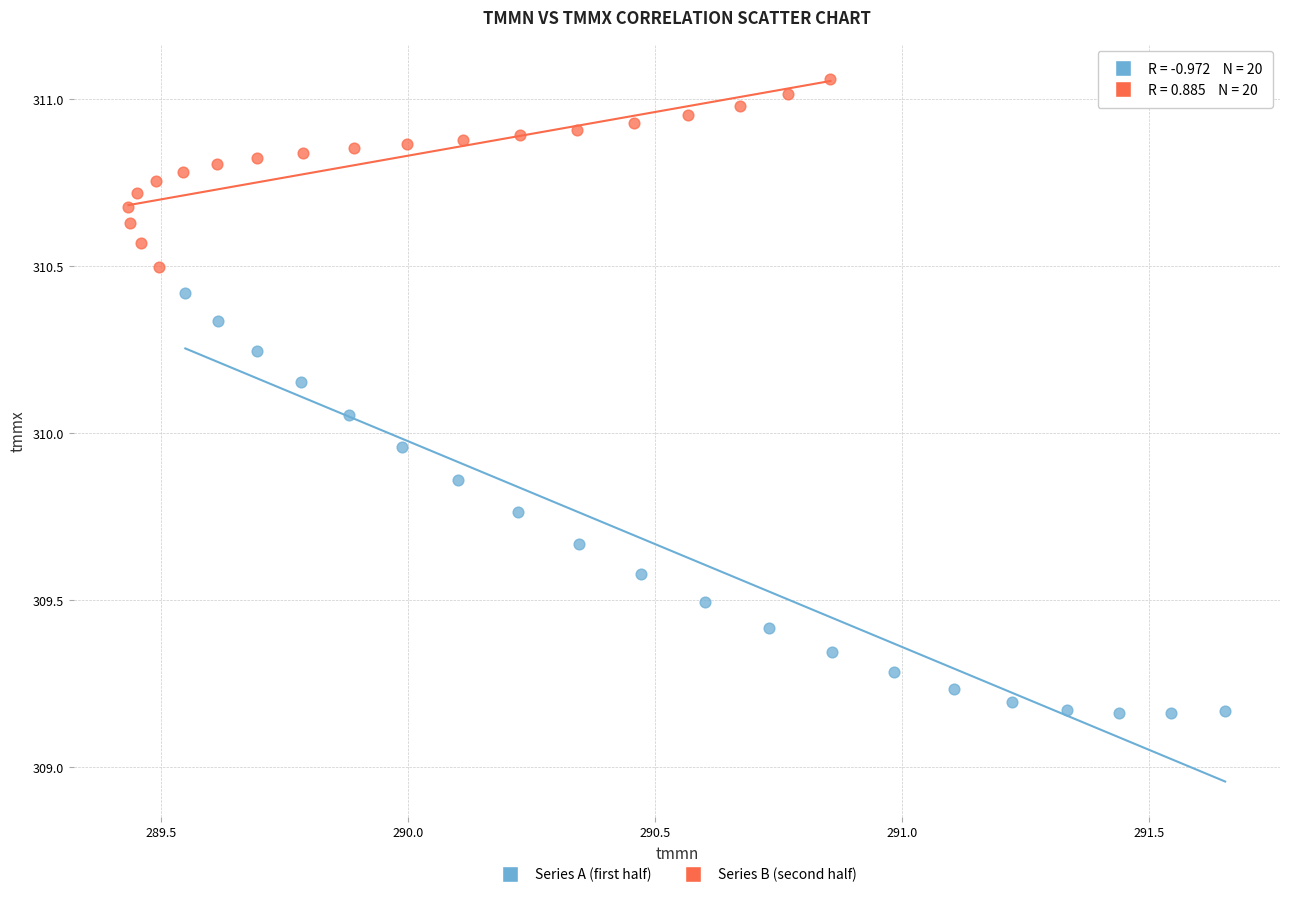

Which series reaches the maximum Y coordinate?

Series B (second half)